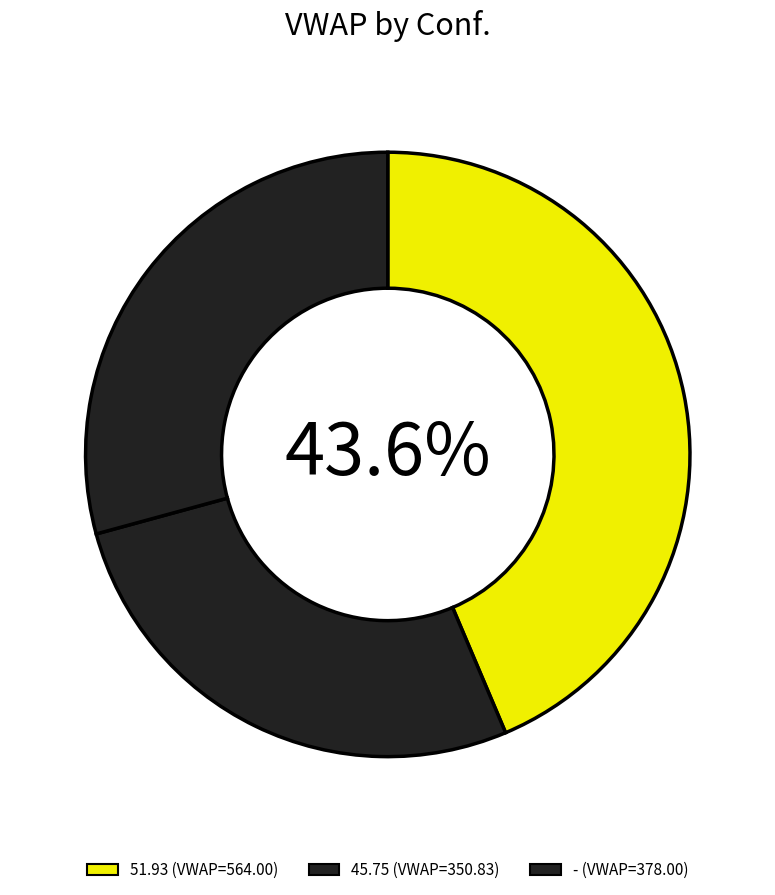

True or false: 45.75 accounts for 12% of the total.

False